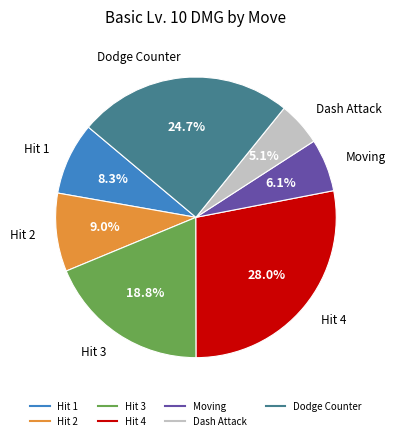

What is the smallest slice in the pie chart?

Dash Attack